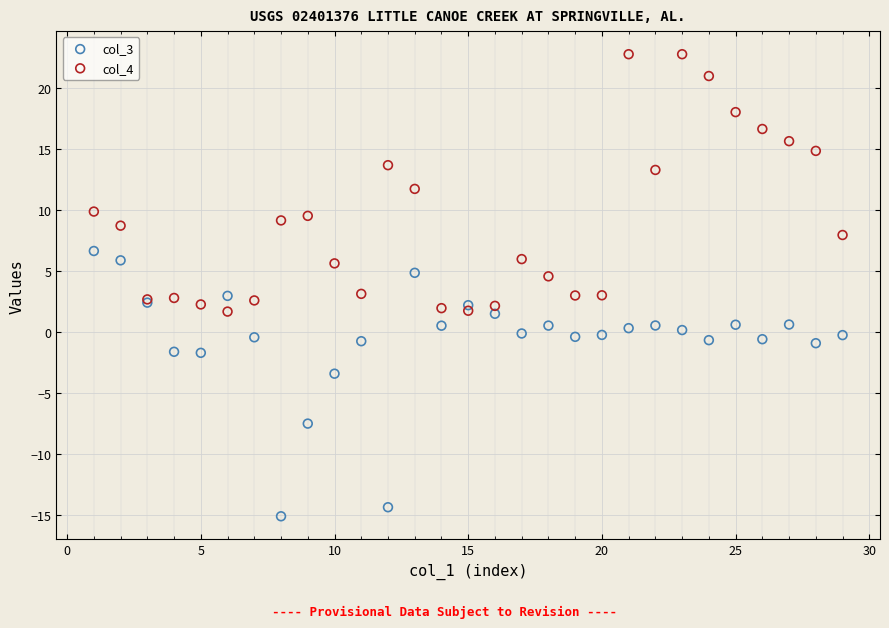

What is the X range (max minus min) for the scatter plot?

28.0